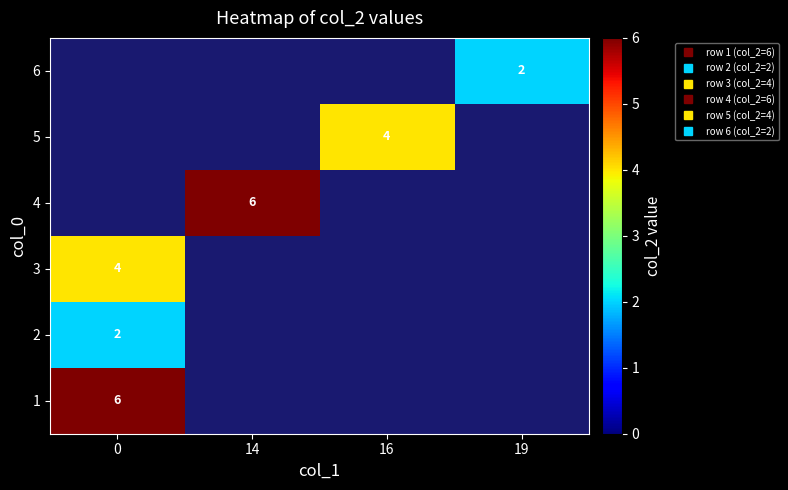

Which has a higher value, 19 or 14?

14